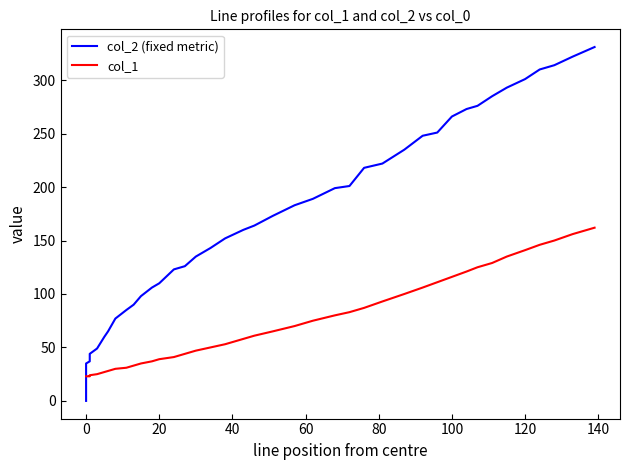

Rank the series by their maximum value, from highest to lowest.

col_2 (fixed metric), col_1